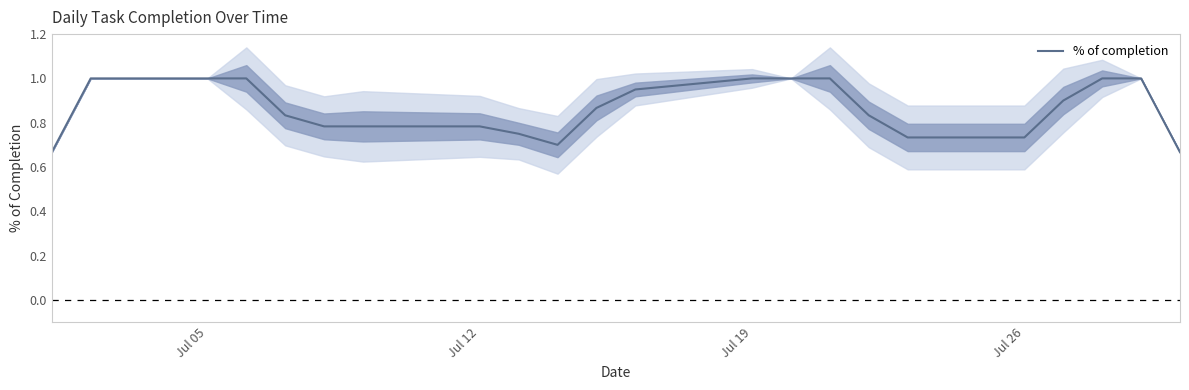

What is the value of the 18th point from the left?

0.7